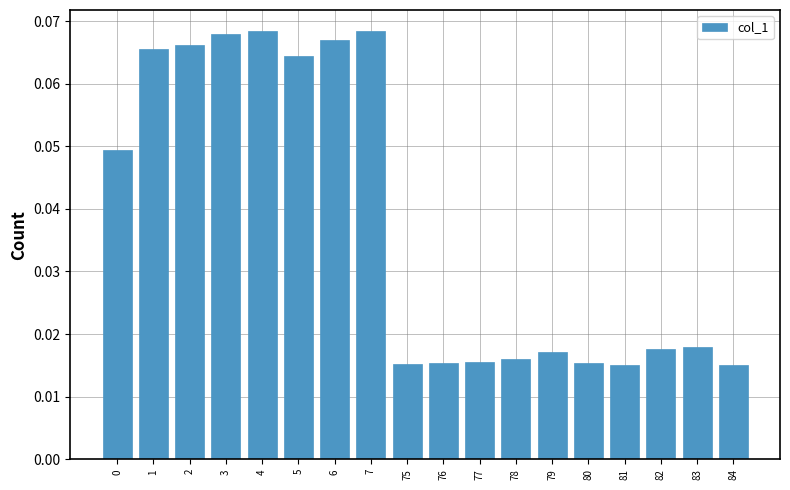

Count the values in the range 0 to 1.

18